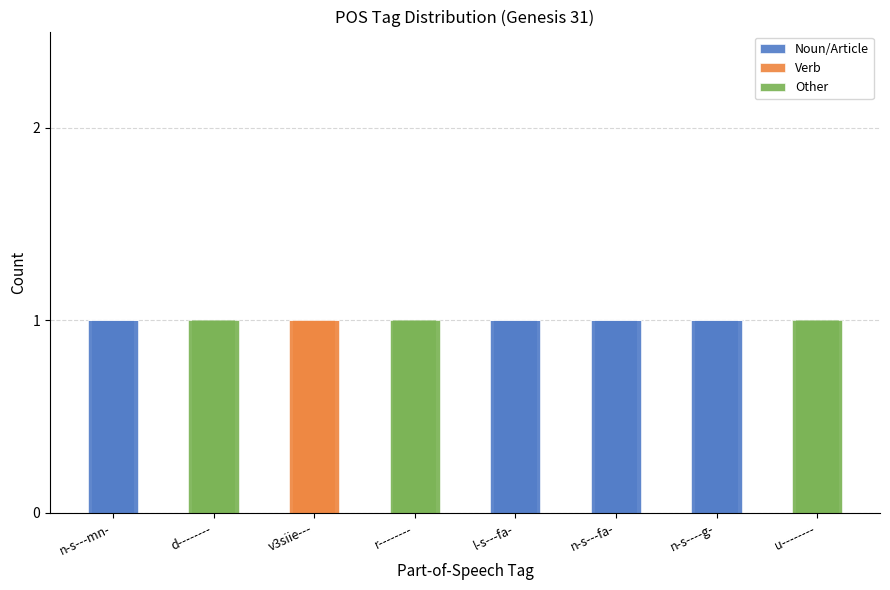

List the series in order of their peak value, lowest first.

Noun/Article, Verb, Other